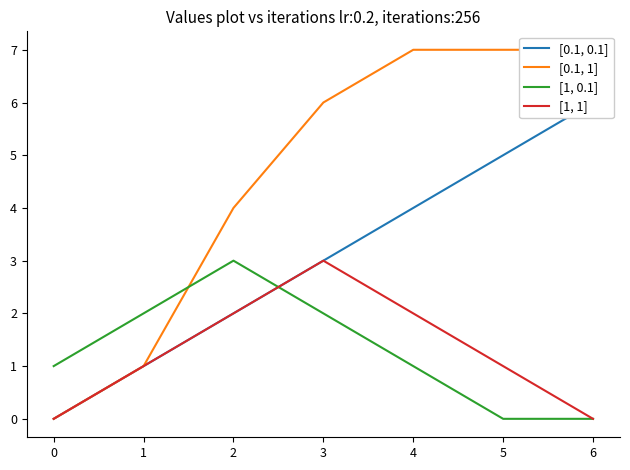

How many data points in [0.1, 0.1] are above 3?

3